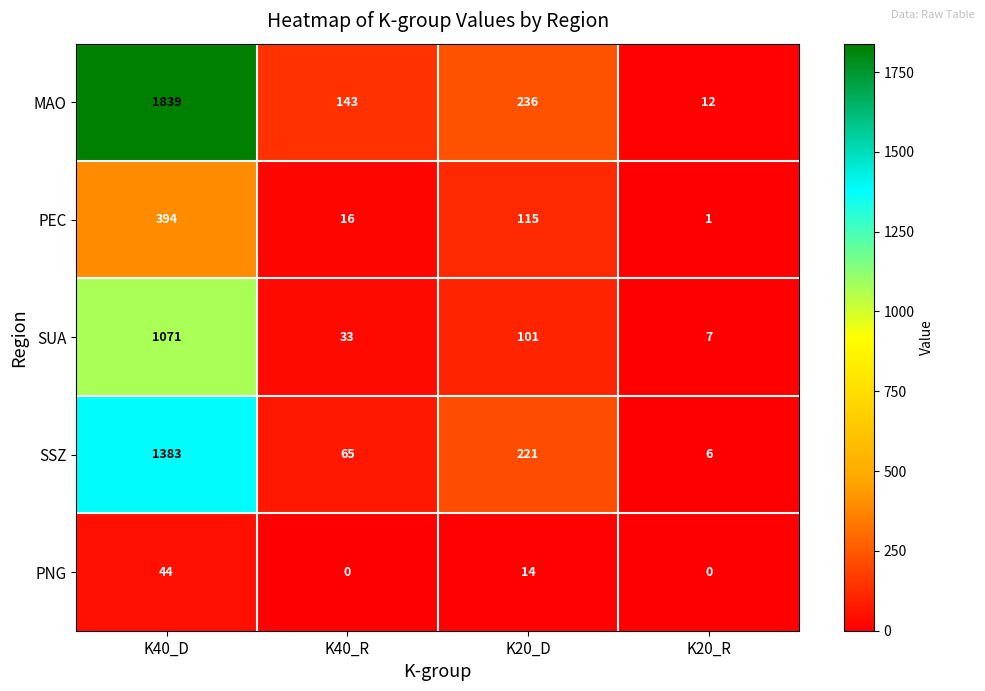

The PEC series shows 394 at K40_D. True or false?

True